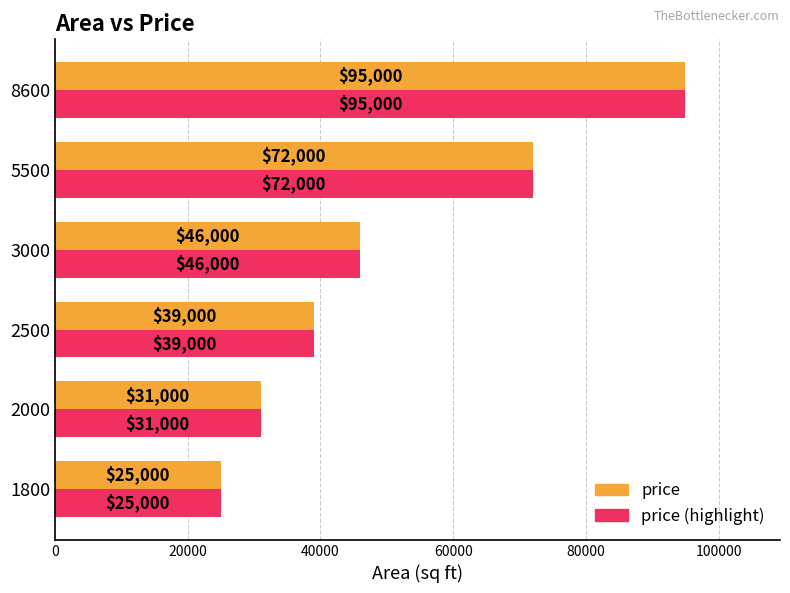

Is the value of price (highlight) at 5500 greater than the value of price at 2000?

Yes